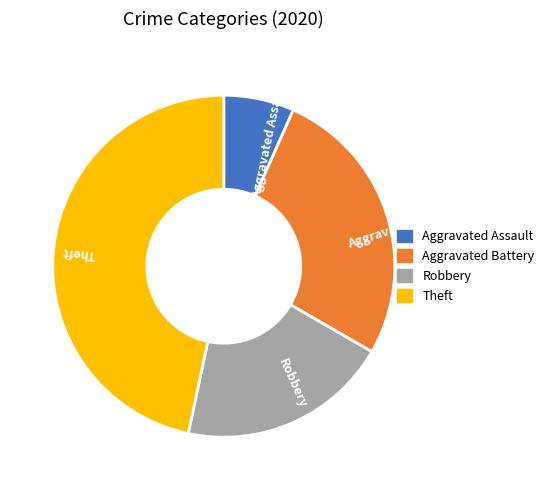

Is there a majority slice in this chart?

No